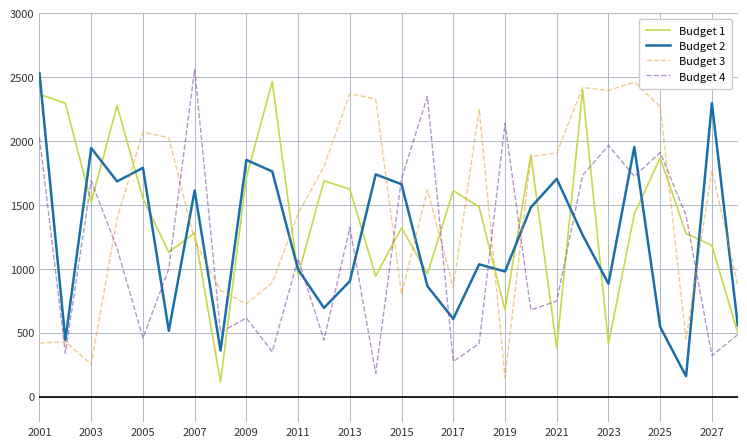

How many times do Budget 4 and Budget 3 cross each other?

11